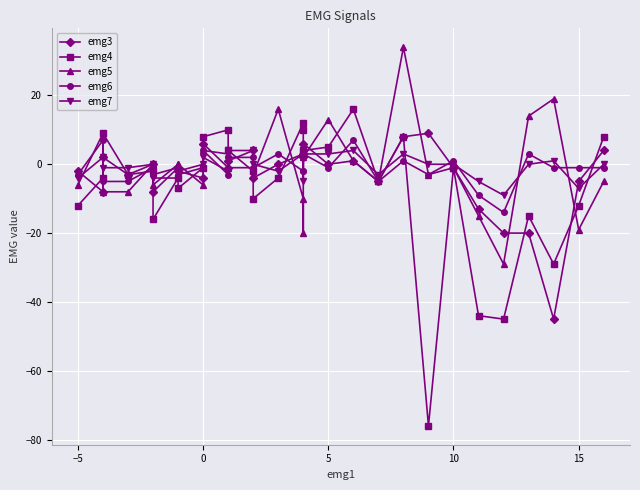

True or false: emg3 and emg4 cross at least once.

True